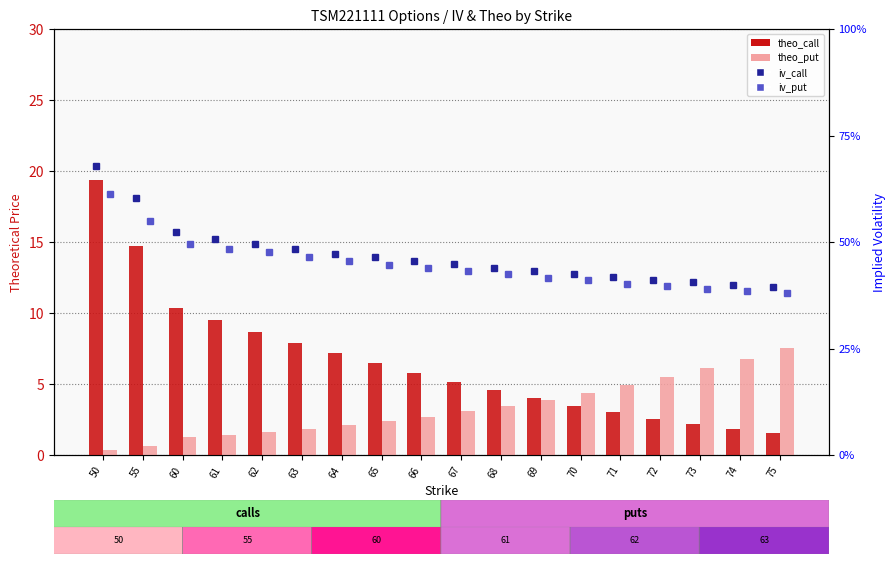

Are the bars grouped side by side (vs. stacked)?

Yes